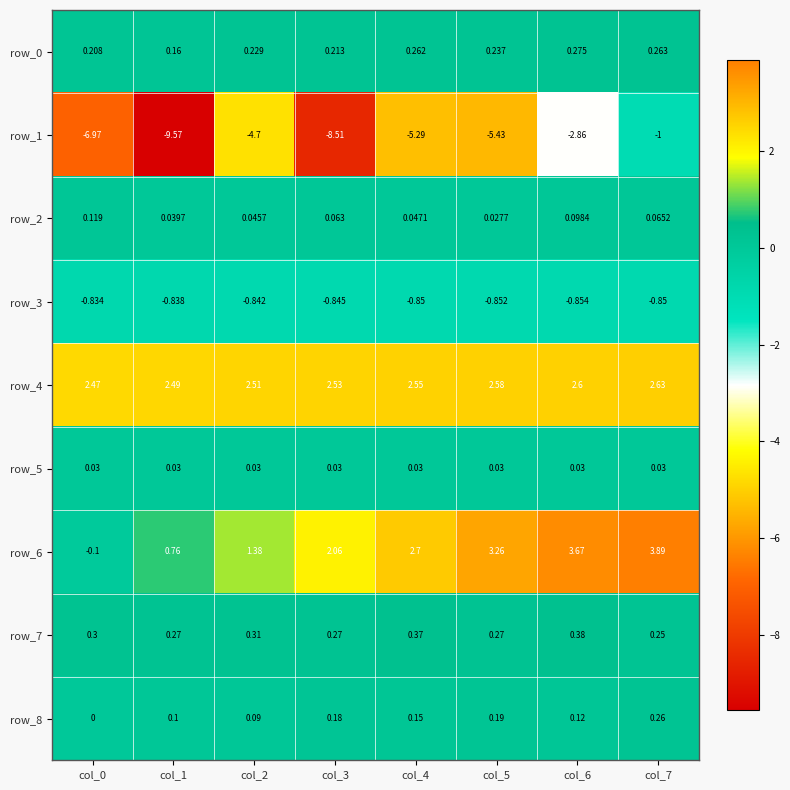

Which series has the largest range (max minus min)?

row_1